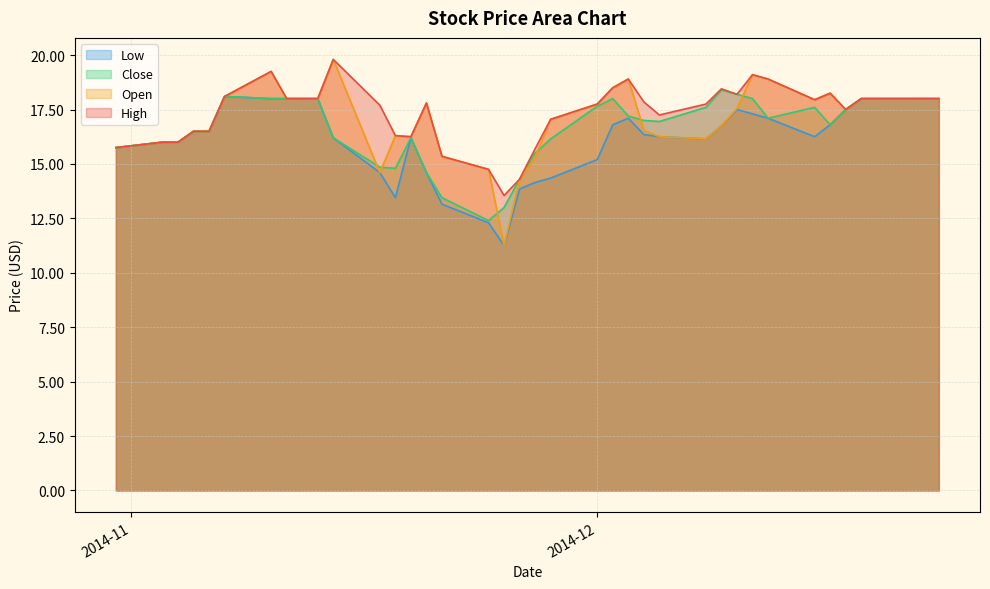

Which has a higher value, 2014-11-07 or 2014-11-19?

2014-11-07